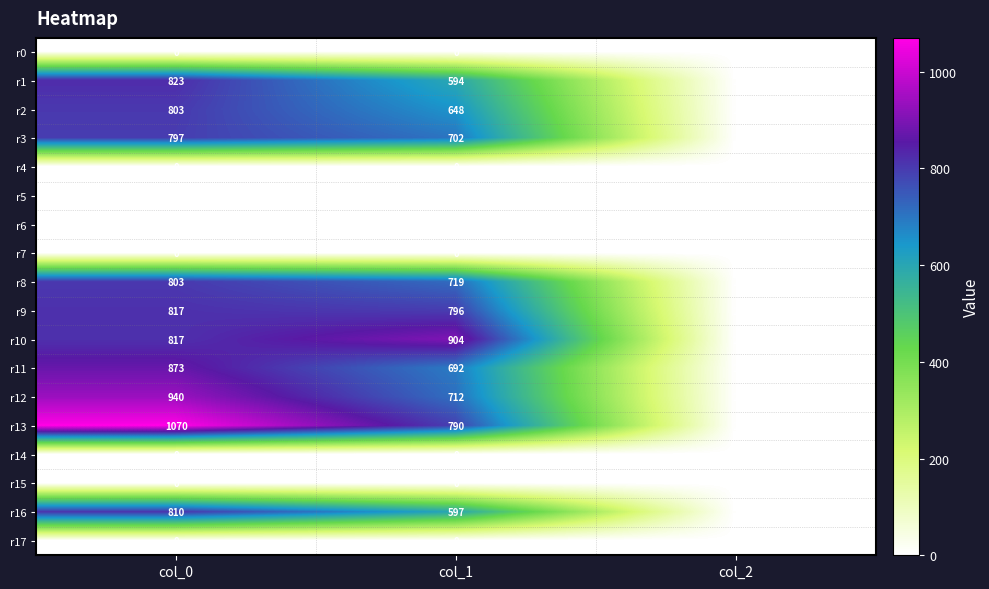

What is the difference between the r3 values at col_1 and col_0?

95